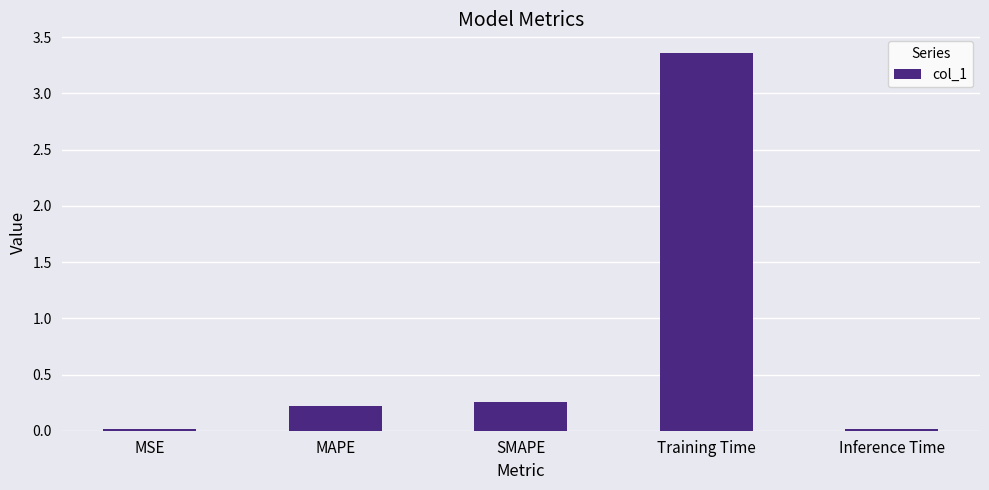

What is the label of the 4th bar from the right?

MAPE